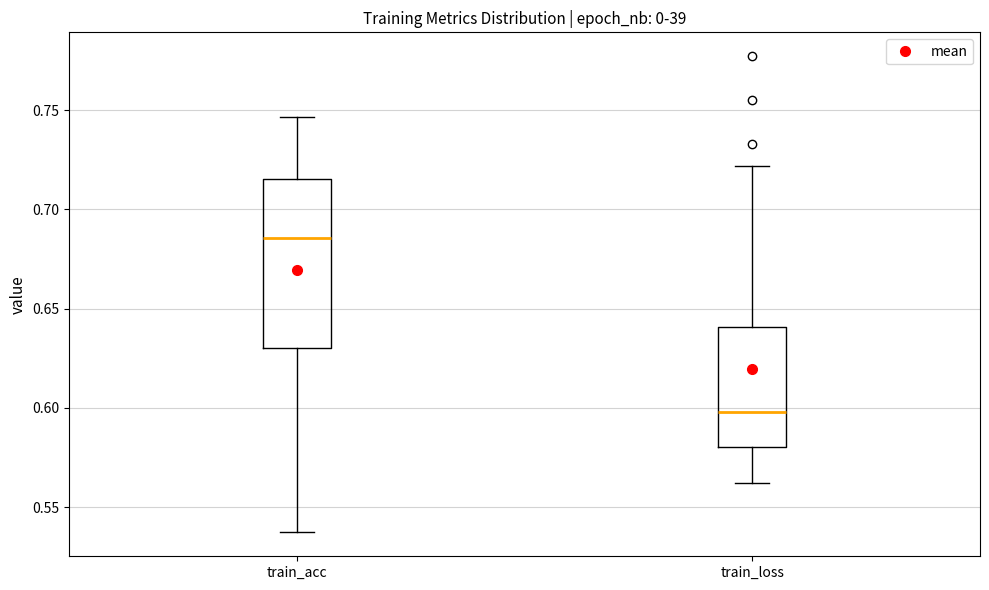

Reading left to right, transcribe this box plot: for each box, give where its median line is, the range the box spans, and where its two whiskers end, as read against the y-axis. The values are not printed on the chart, so give them approximately, as read against the axis.

train_acc: median 0.685, box 0.630 to 0.715, whiskers 0.535 to 0.745
train_loss: median 0.600, box 0.580 to 0.640, whiskers 0.560 to 0.720